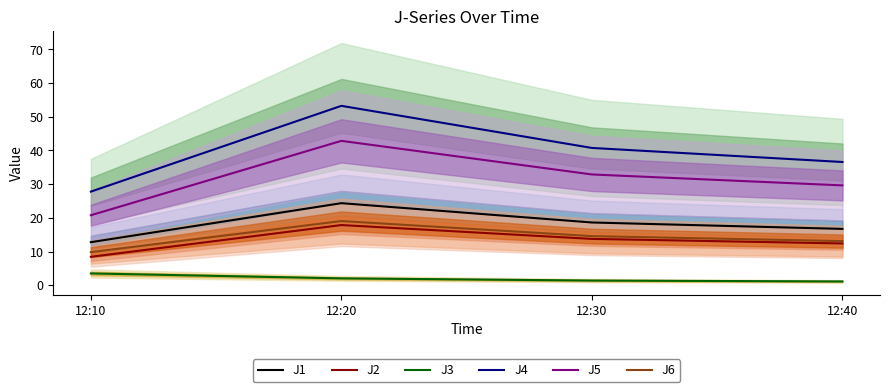

True or false: J1 and J6 intersect in this chart.

False